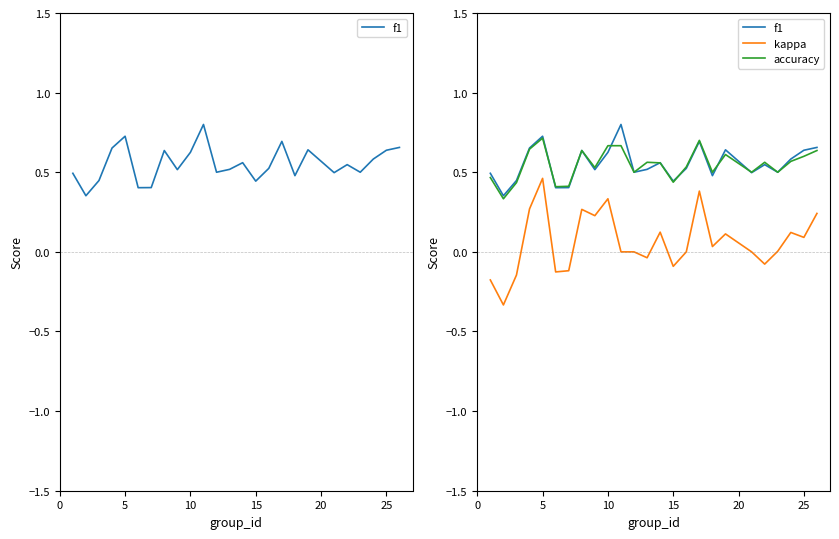

What is the spread (max minus min) of values at 0?

0.7